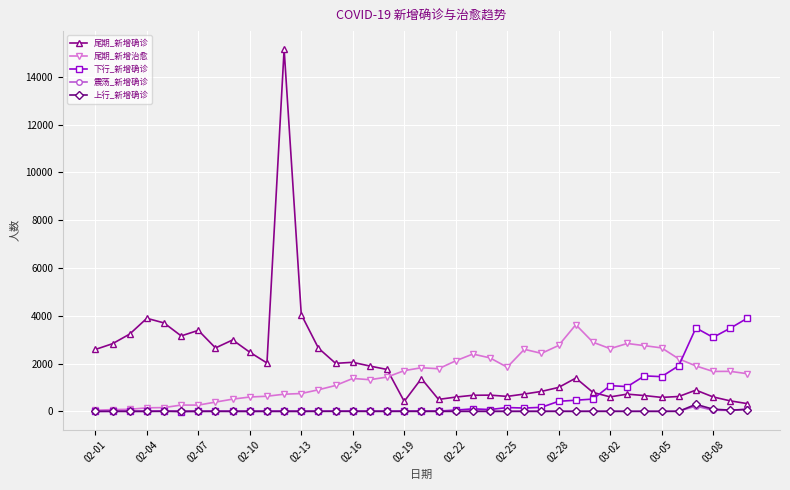

True or false: 尾期_新增确诊 has more than 0 interior local peaks.

True